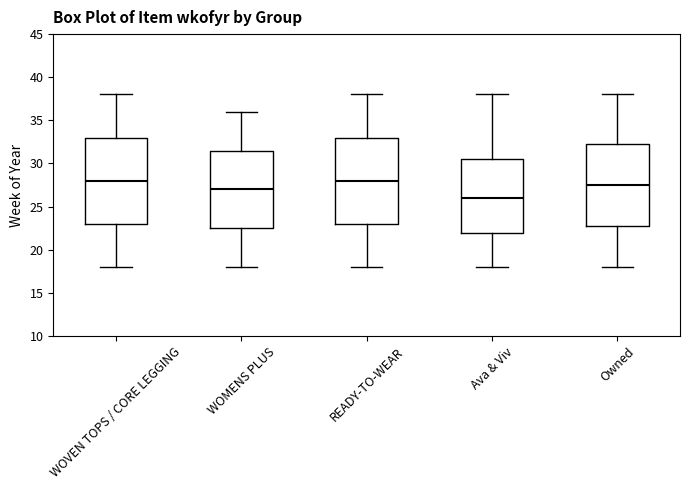

Reading left to right, read every box against the y-axis: the position of its median line, the range the box covers, and the ends of its whiskers. The values are not printed on the chart, so give them approximately, as read against the axis.

WOVEN TOPS / CORE LEGGING: median 28.0, box 23.0 to 33.0, whiskers 18.0 to 38.0
WOMENS PLUS: median 27.0, box 22.5 to 31.5, whiskers 18.0 to 36.0
READY-TO-WEAR: median 28.0, box 23.0 to 33.0, whiskers 18.0 to 38.0
Ava & Viv: median 26.0, box 22.0 to 30.5, whiskers 18.0 to 38.0
Owned: median 27.5, box 23.0 to 32.5, whiskers 18.0 to 38.0